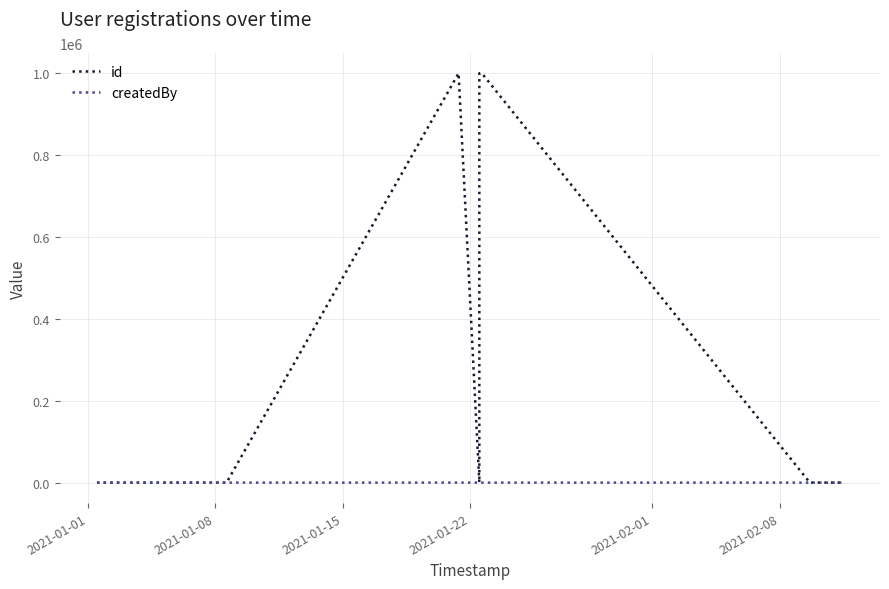

What is the highest value of the createdBy series?

2